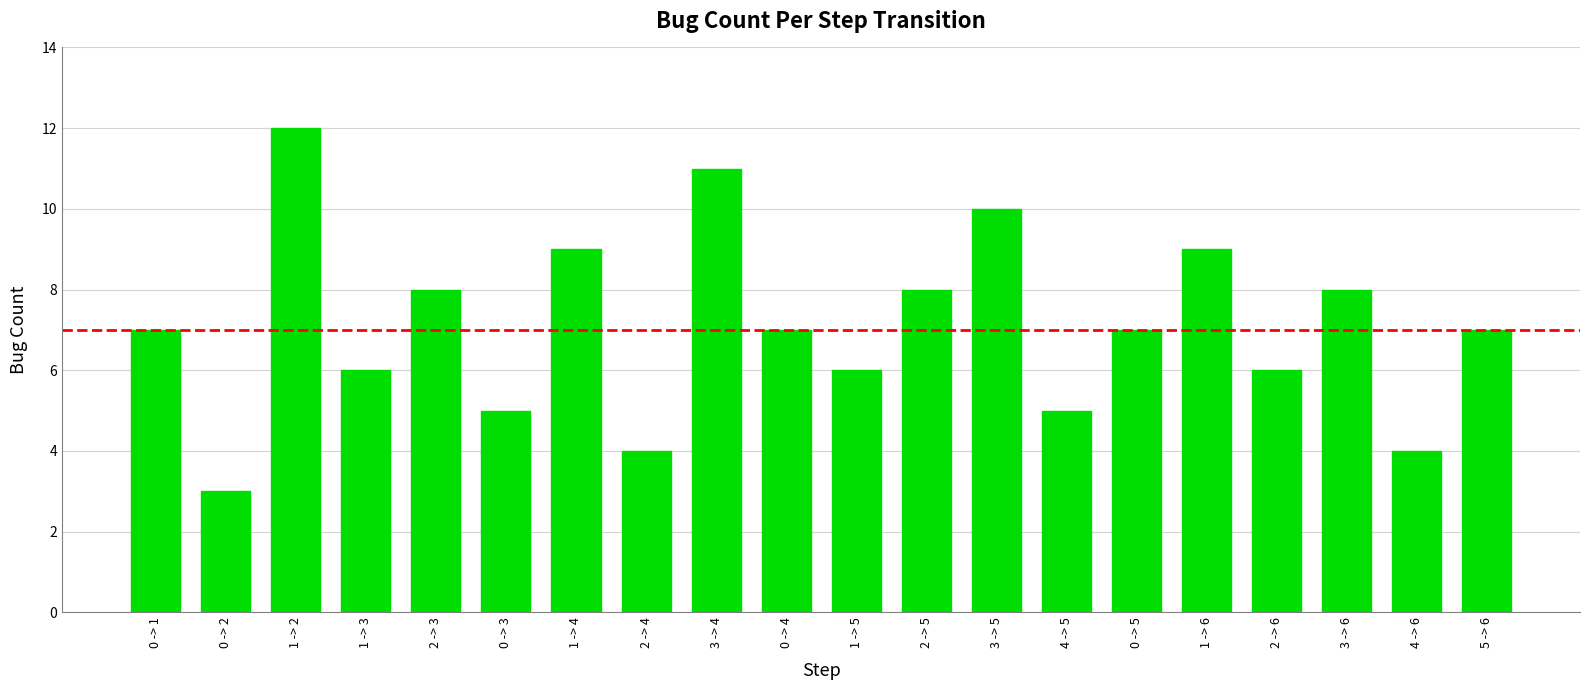

What is the maximum value shown in the chart?

12